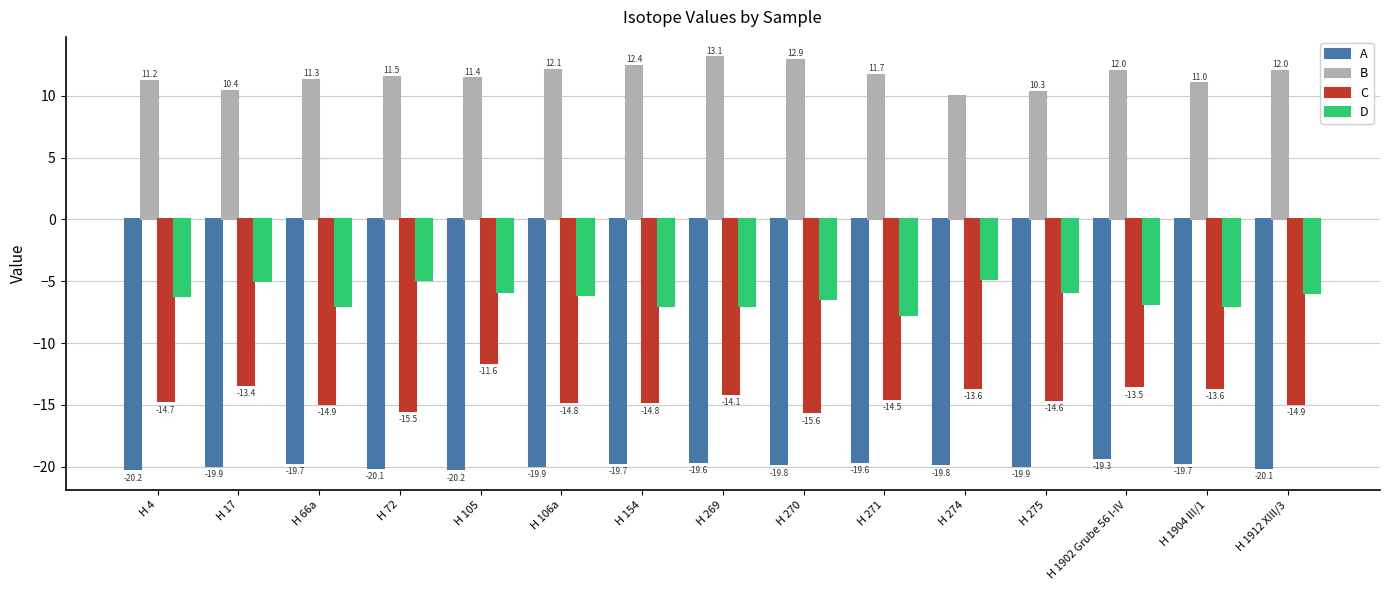

Rank the series by their maximum value, from lowest to highest.

A, C, D, B